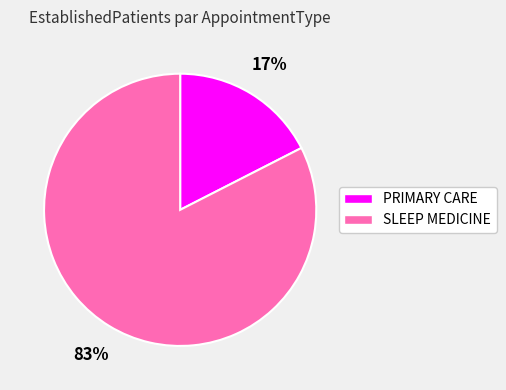

Which category has the biggest portion of the pie?

SLEEP MEDICINE